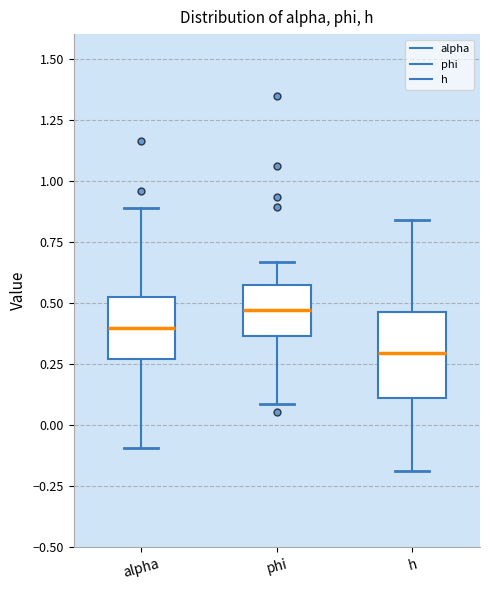

Reading left to right, transcribe this box plot: for each box, give where its median line is, the range the box spans, and where its two whiskers end, as read against the y-axis. The values are not printed on the chart, so give them approximately, as read against the axis.

alpha: median 0.40, box 0.25 to 0.50, whiskers -0.10 to 0.90
phi: median 0.45, box 0.35 to 0.55, whiskers 0.10 to 0.65
h: median 0.30, box 0.10 to 0.45, whiskers -0.20 to 0.85